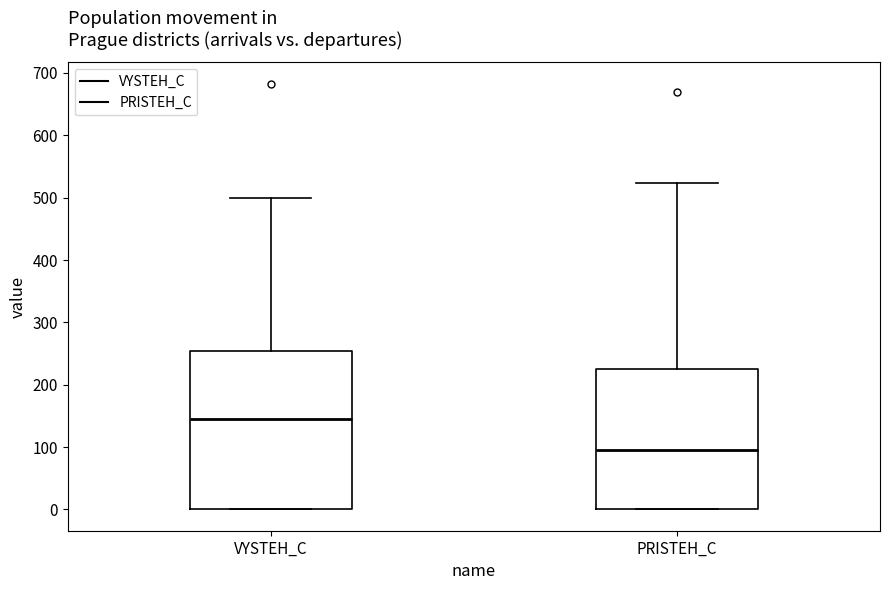

Which box's median line is the lowest?

PRISTEH_C